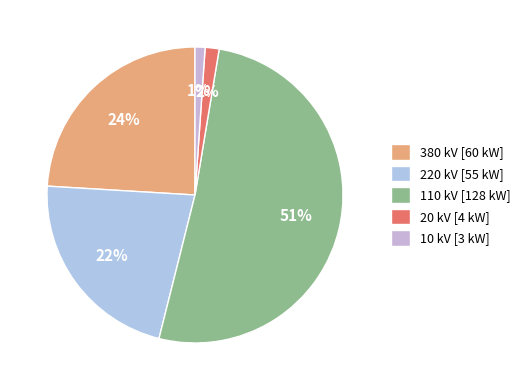

How many slices are in this pie chart?

5